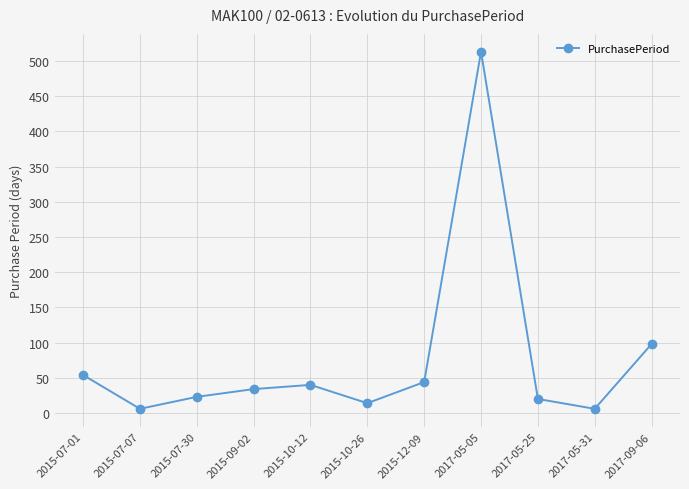

Which label corresponds to the largest value in the chart?

2017-05-05